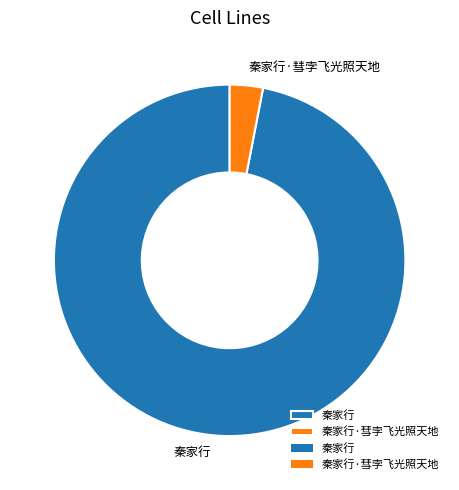

What is the ratio of the value at 秦家行 to the value at 秦家行·彗孛飞光照天地?

31.8